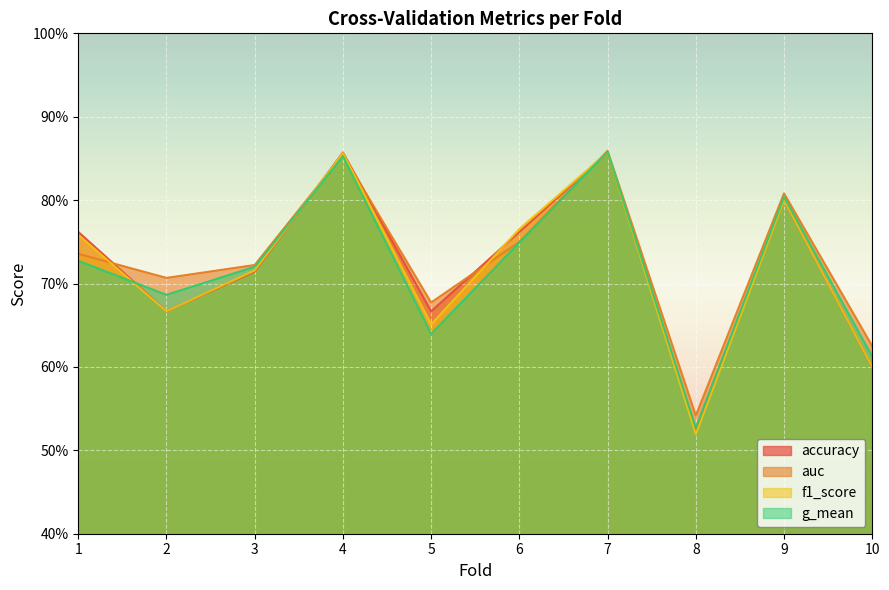

How many accuracy values are between 0 and 1?

10